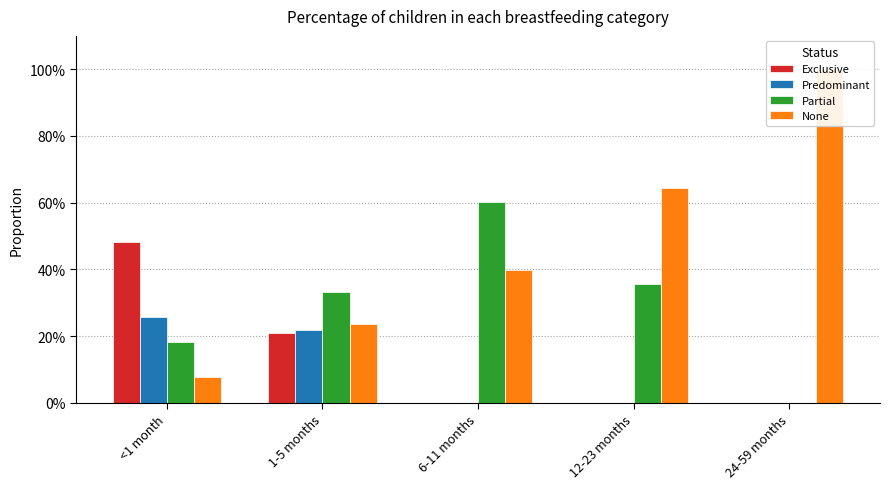

How many values in Partial are above zero?

4